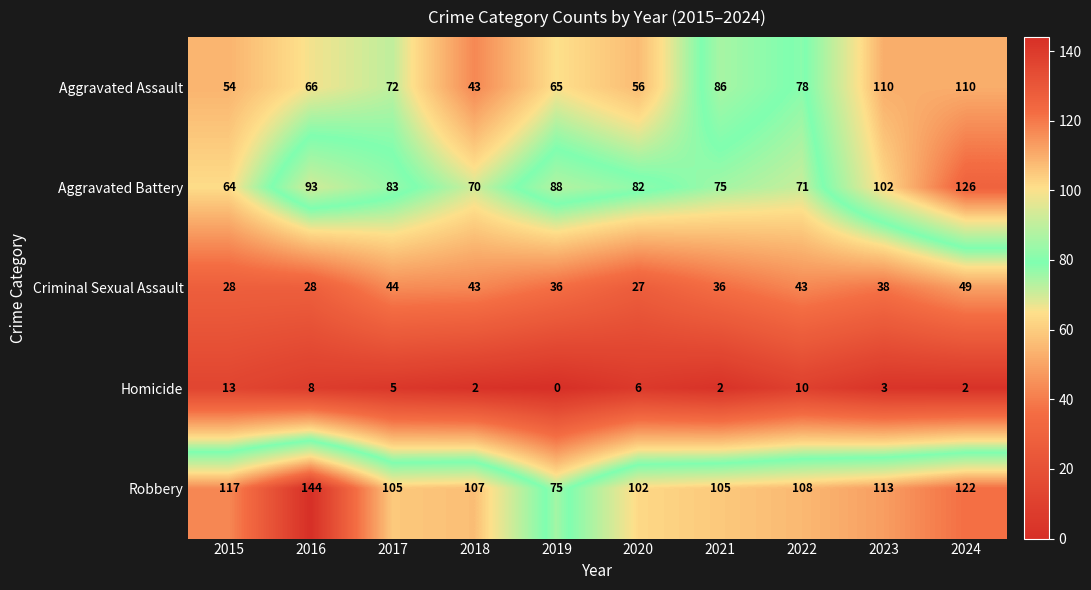

What is the difference between the maximum and minimum values in the Robbery series?

69